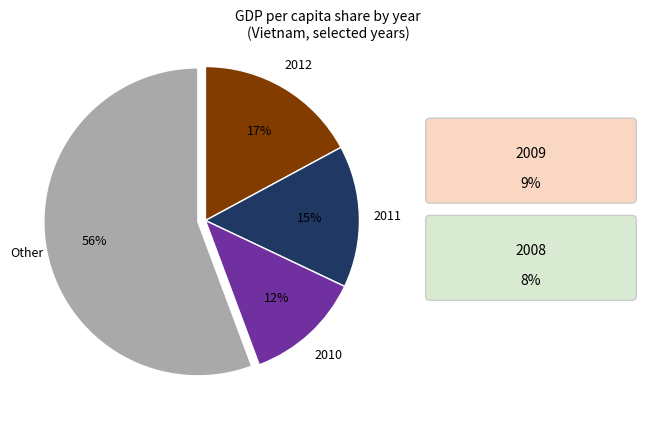

How many slices are in this pie chart?

4